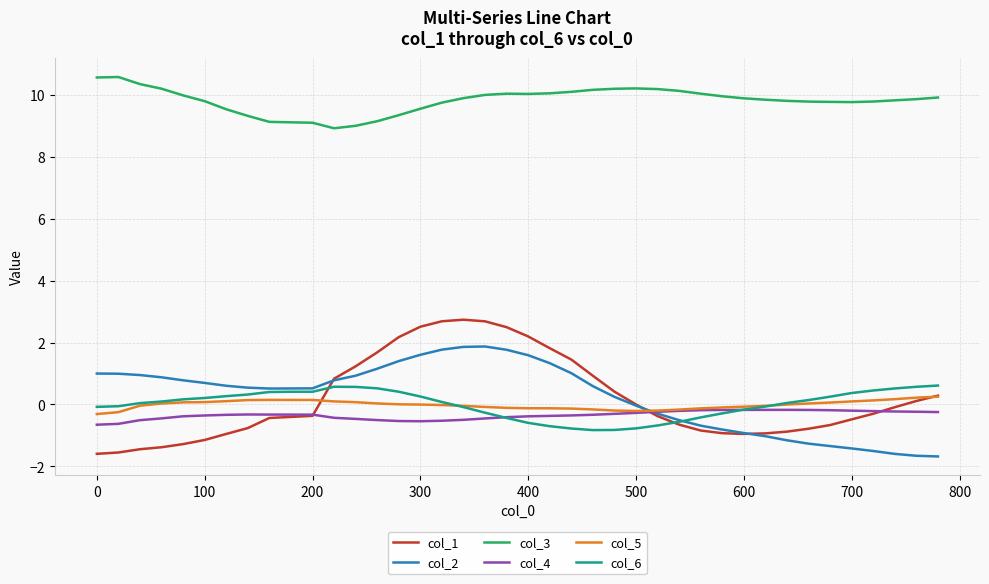

Which series has the widest spread of values?

col_1